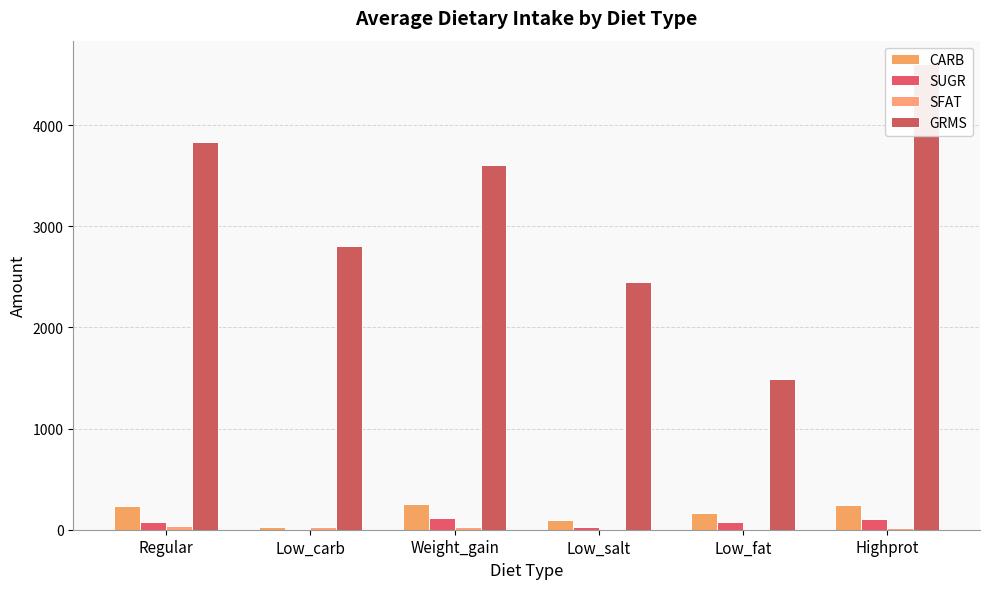

At which category is the sum across all series the highest?

Highprot